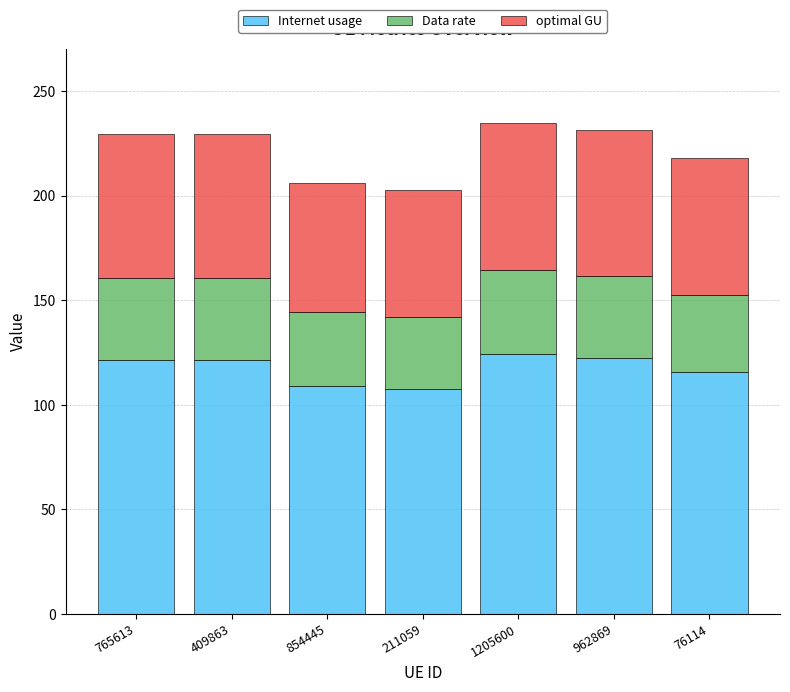

How many series are shown in this chart?

3